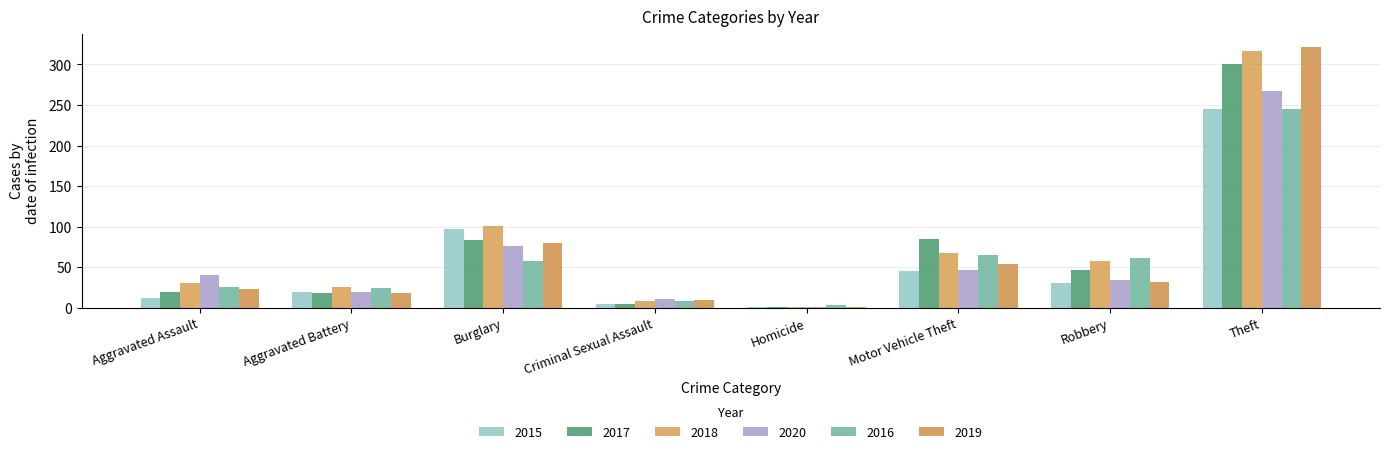

Count the number of categories in the chart.

8